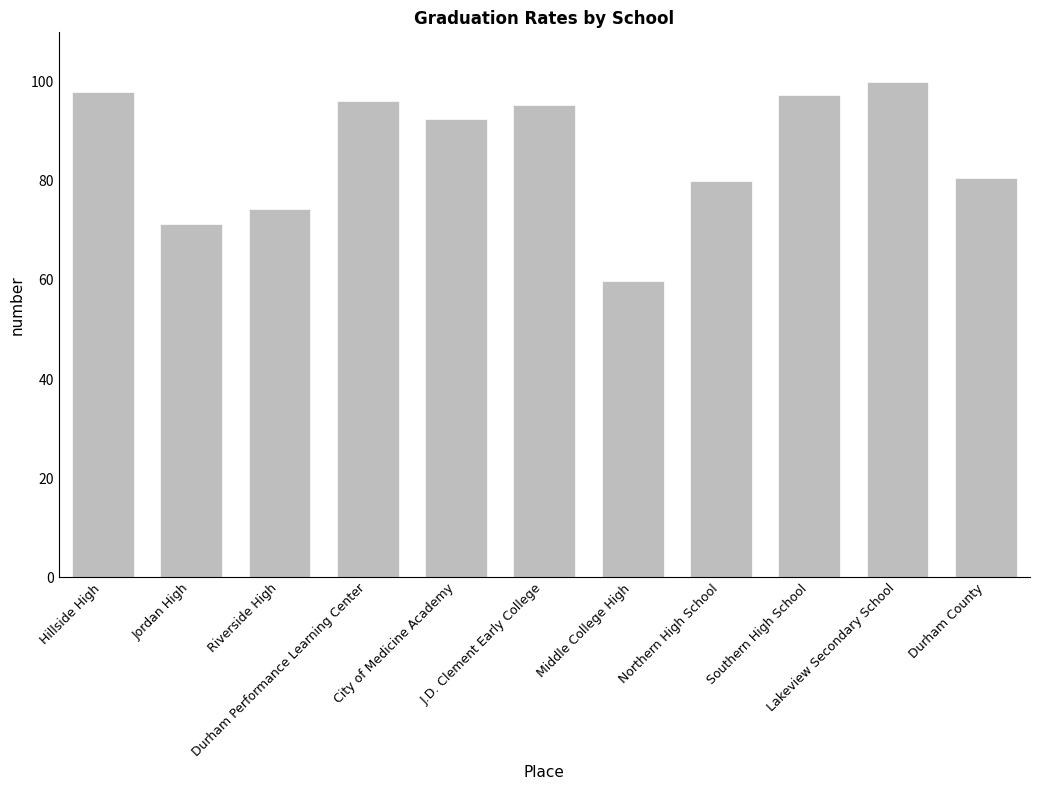

How many data points are above 92?

6